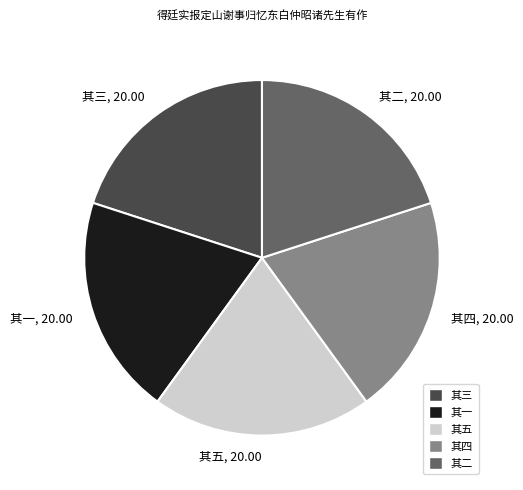

The 其五 slice represents 9% of the pie. True or false?

False